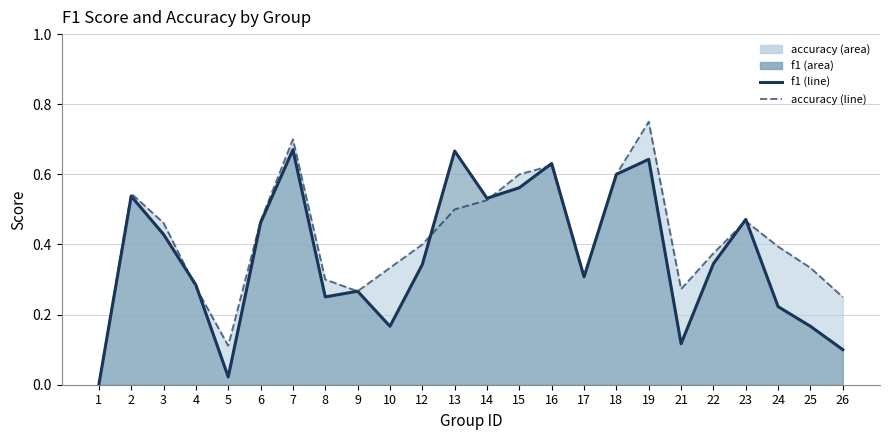

What value does the f1 (line) series have at 14?

0.5